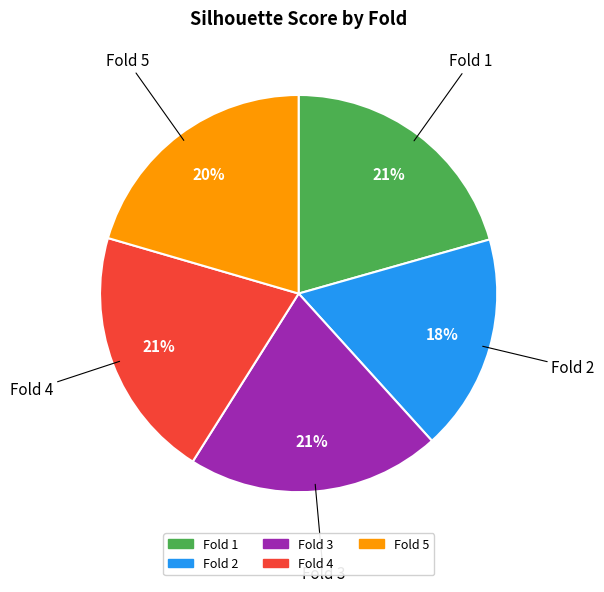

To the nearest percent, what portion does Fold 4 represent?

21%